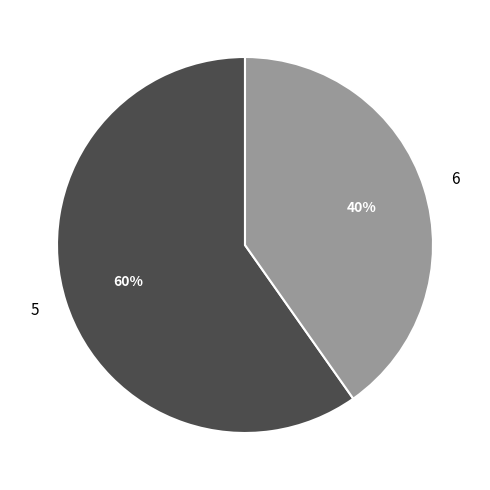

Count the number of slices in the pie.

2